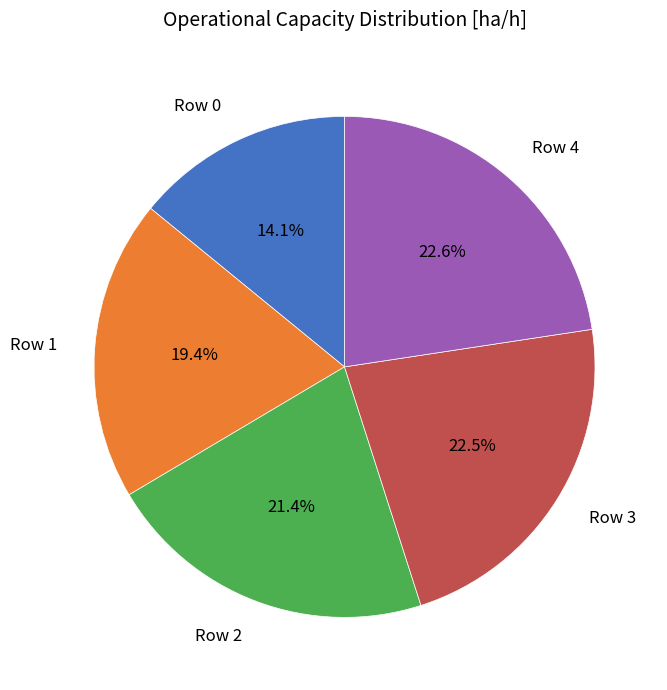

Is the sum of Row 0 and Row 1 greater than half?

No